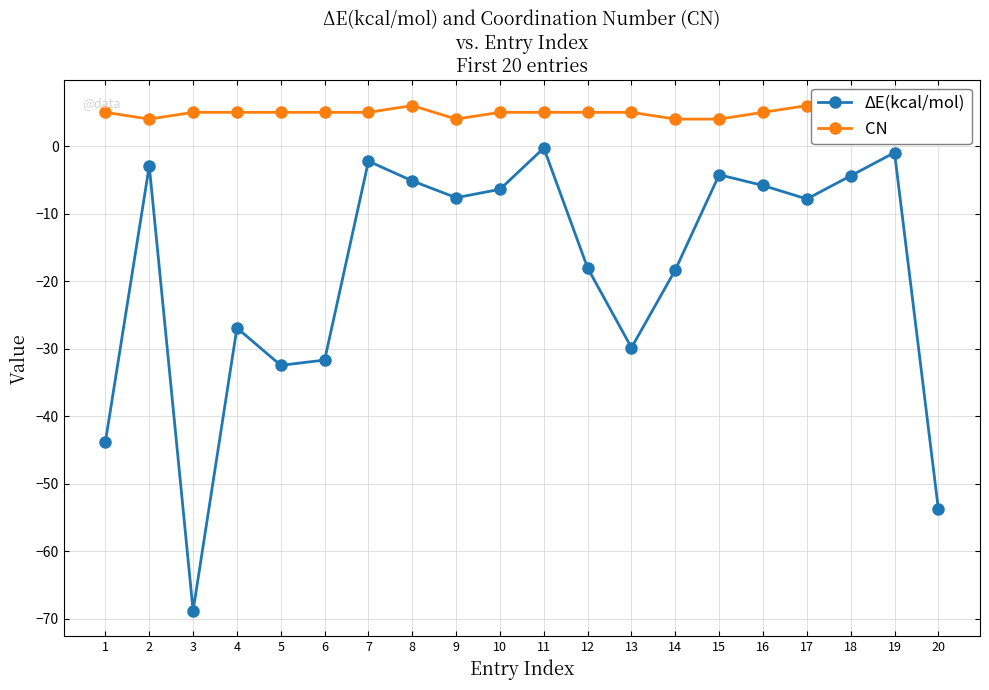

In ΔE(kcal/mol), how many points are higher than both neighbors (excluding endpoints)?

6